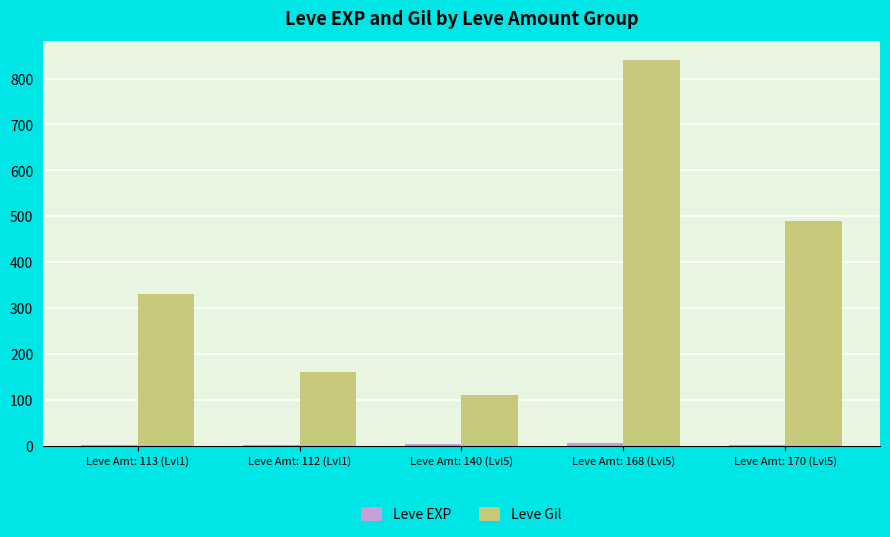

What is the sum of all Leve Gil values?

1930